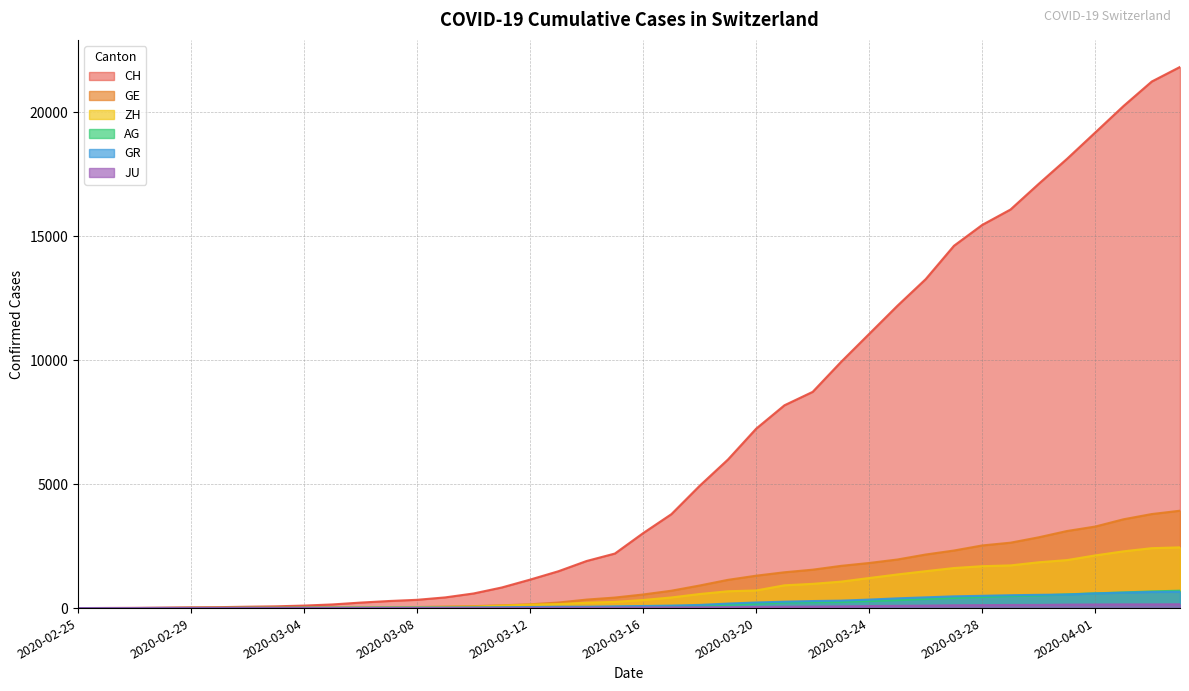

How many distinct data groups are displayed?

6